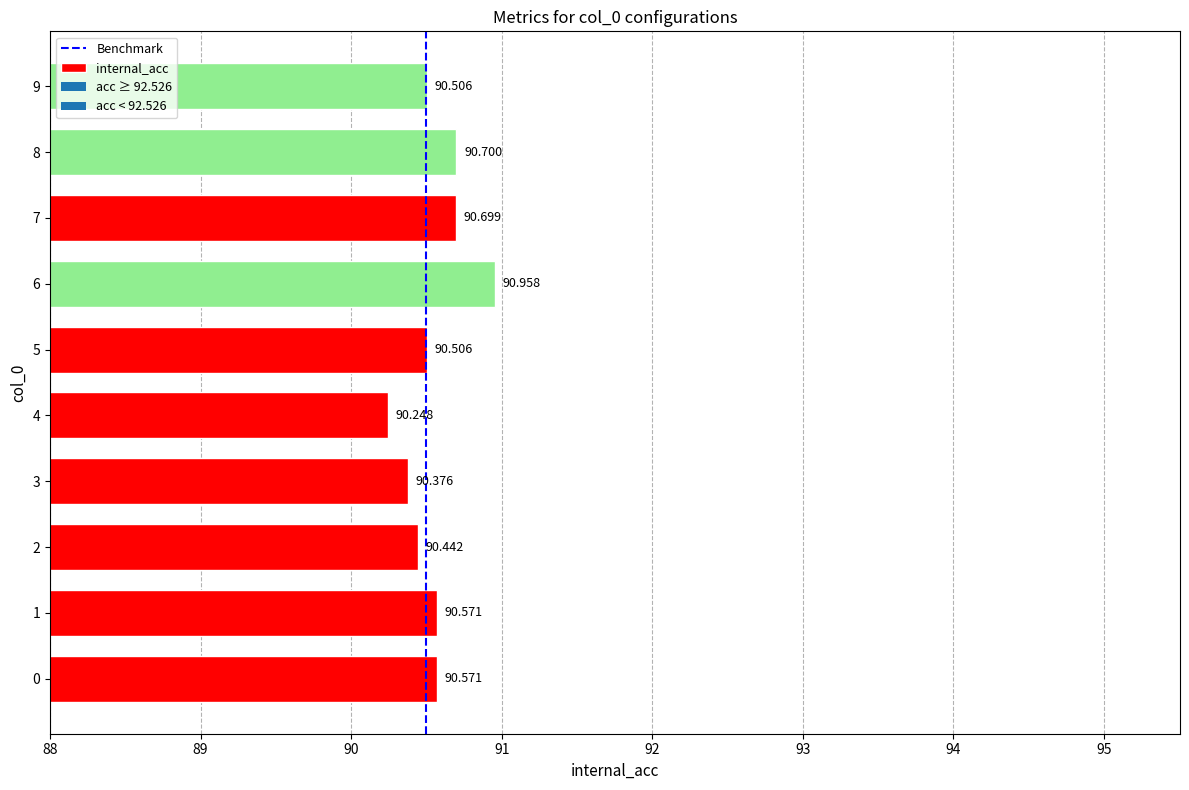

What is the smallest value displayed?

90.2